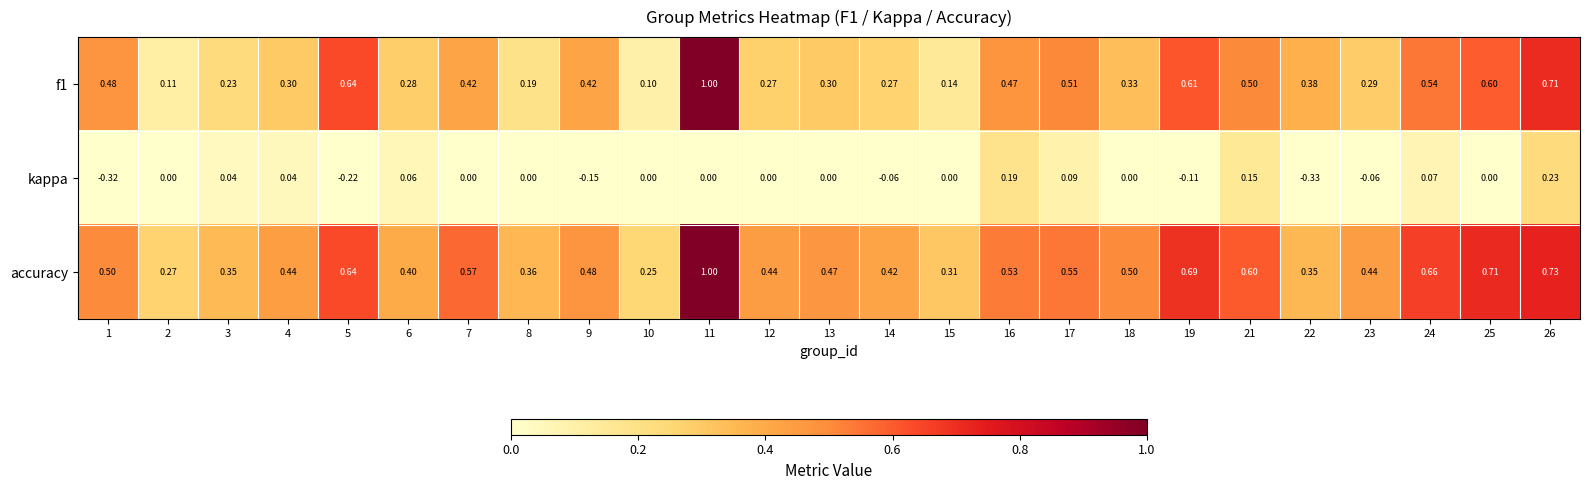

Between 6 and 9, which series saw the biggest shift?

kappa